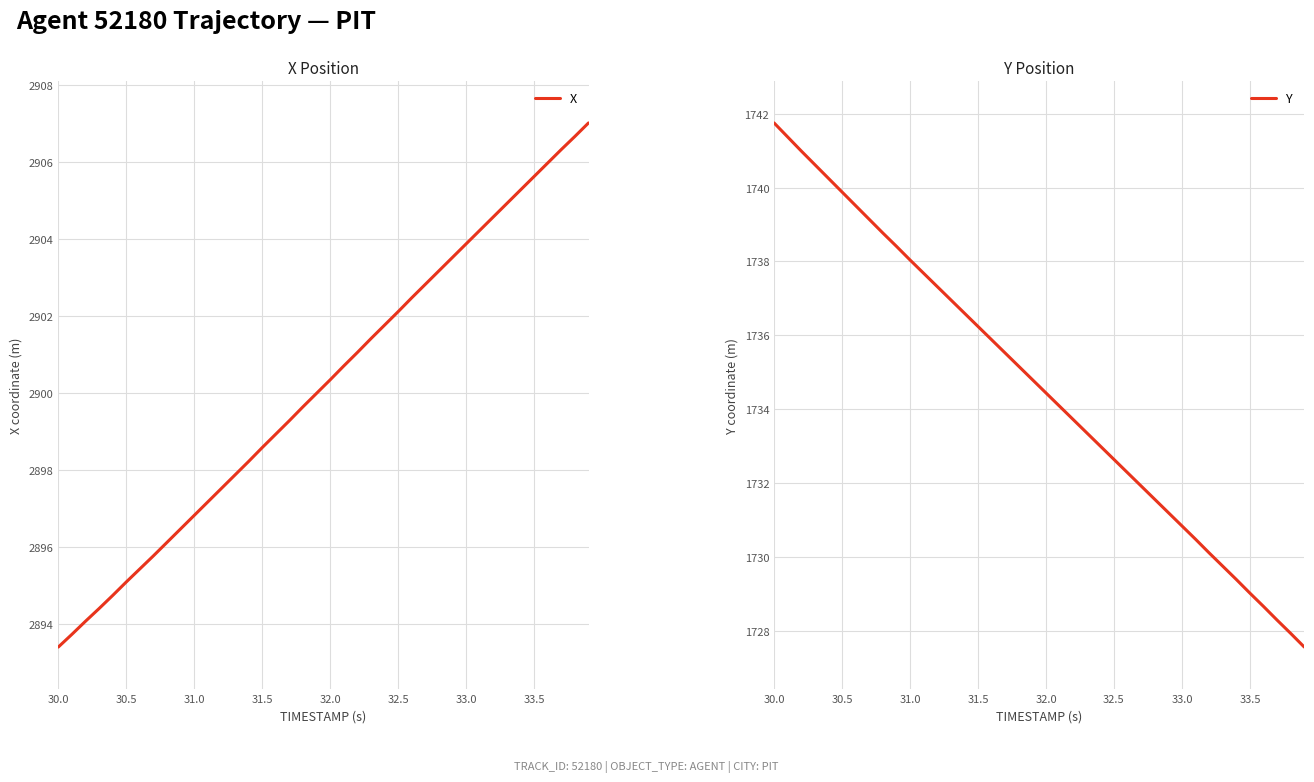

What are all the series names shown in the legend?

X, Y